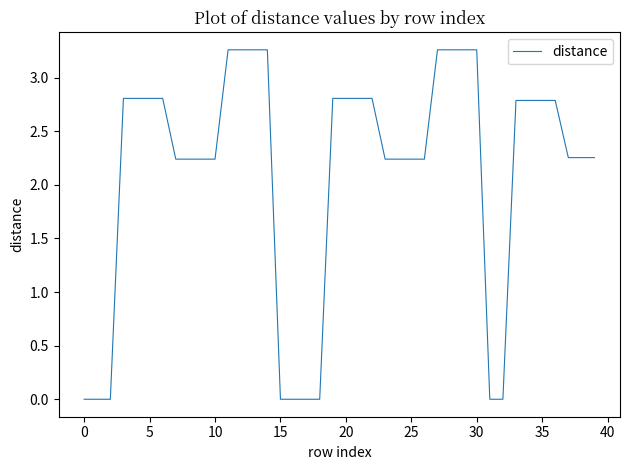

Which label corresponds to the largest value in the chart?

30